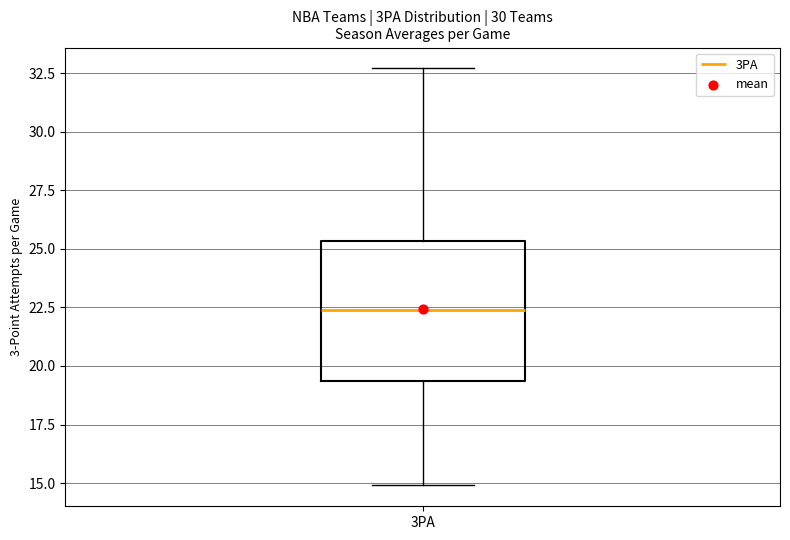

Read this box plot against the y-axis: the position of the median line, the range covered by the box, and the ends of both whiskers. The values are not printed on the chart, so give them approximately, as read against the axis.

median 22.5, box 19.5 to 25.5, whiskers 15.0 to 32.5